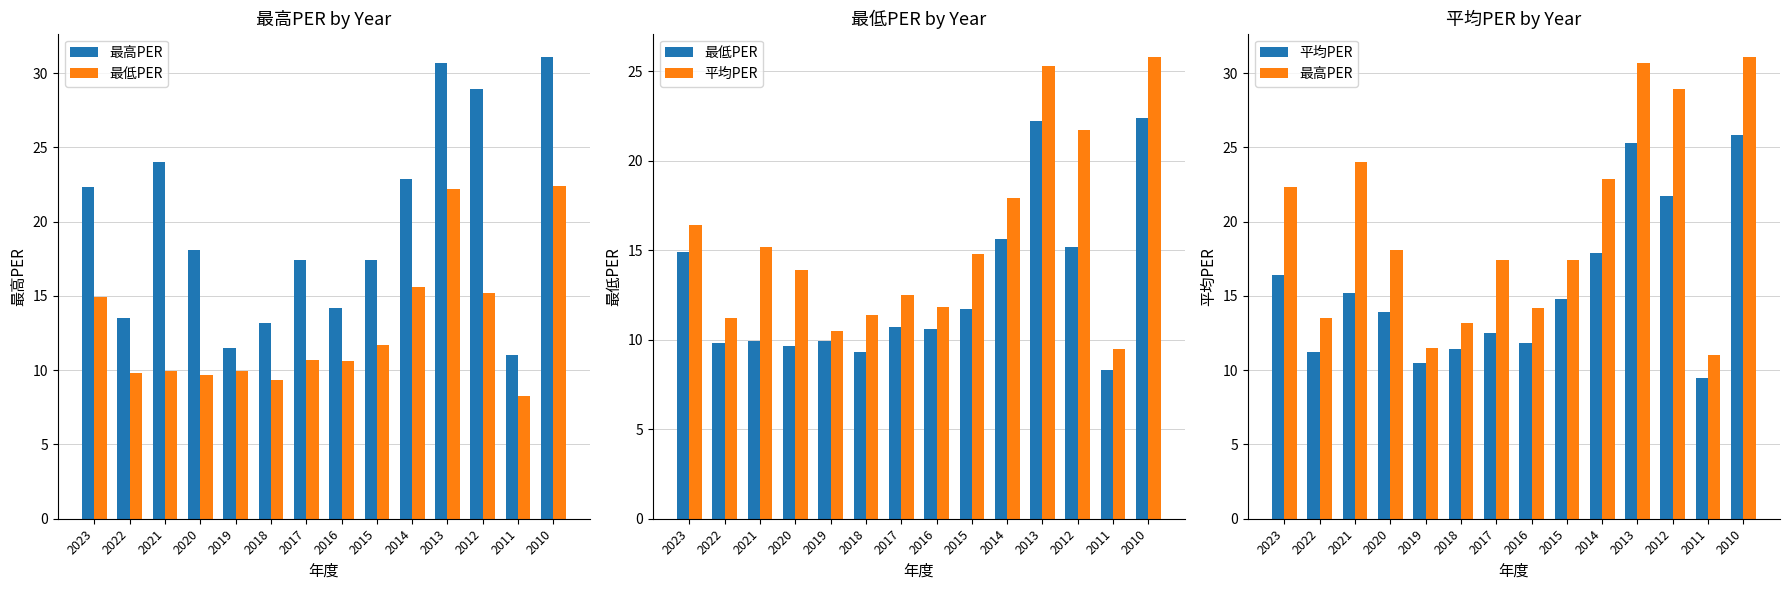

Rank the series by their maximum value, from highest to lowest.

最高PER, 平均PER, 最低PER